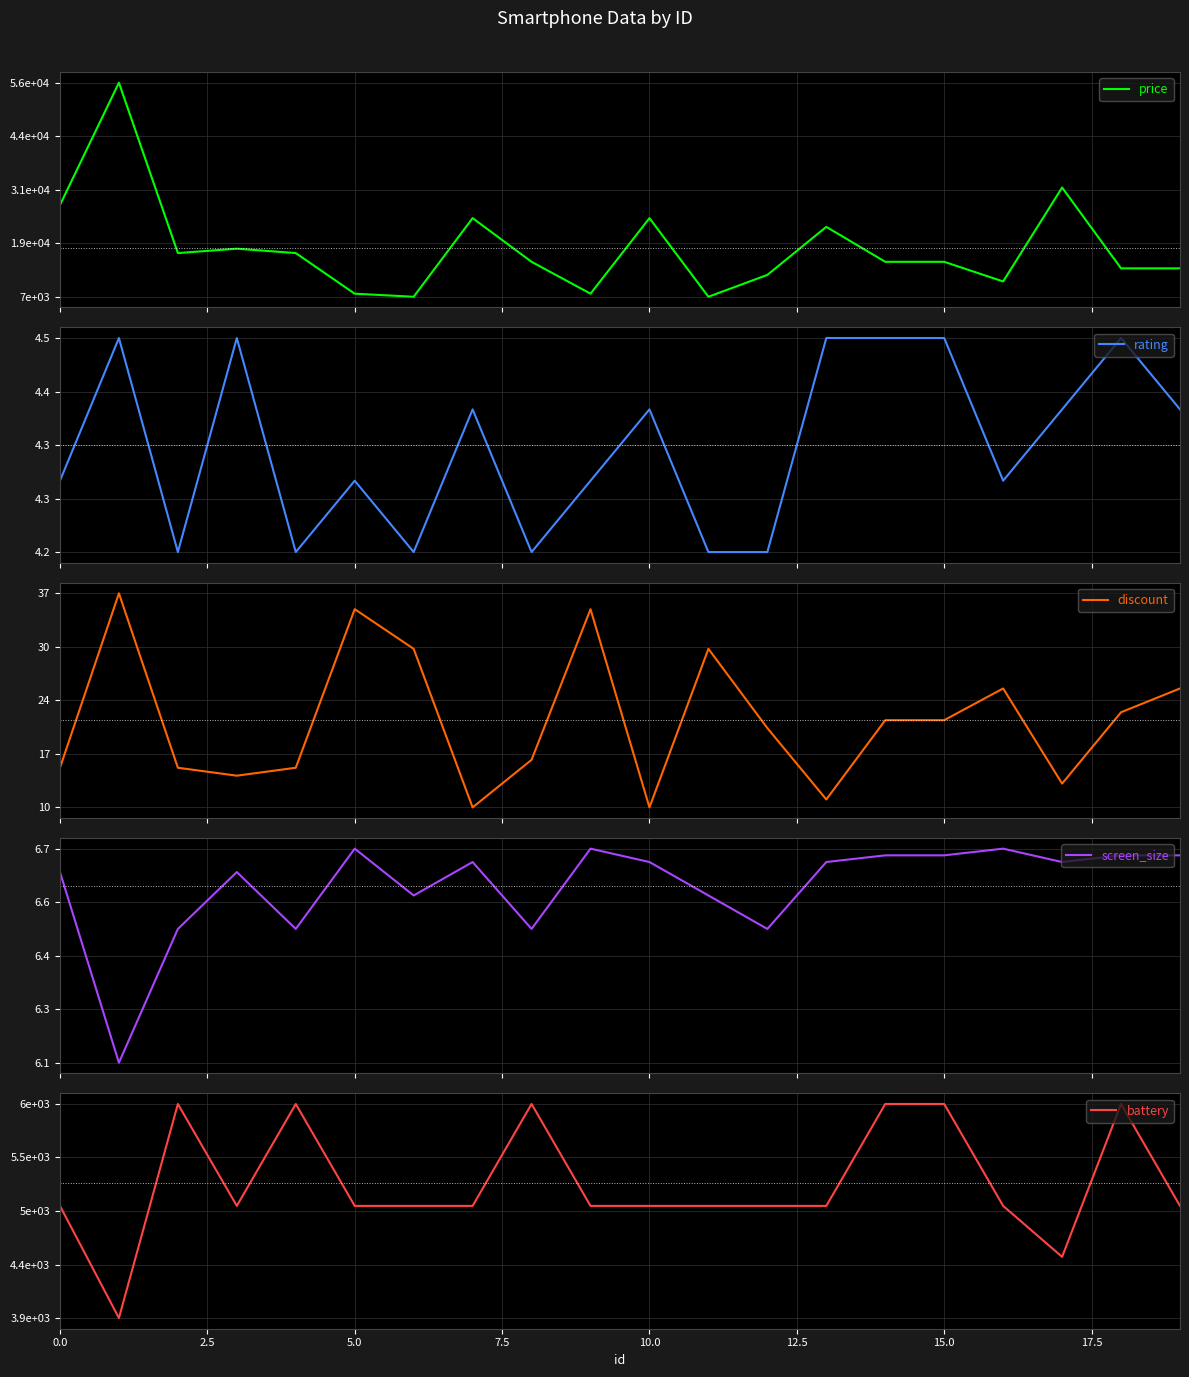

Which has a higher value, 2.5 or 7.5?

2.5